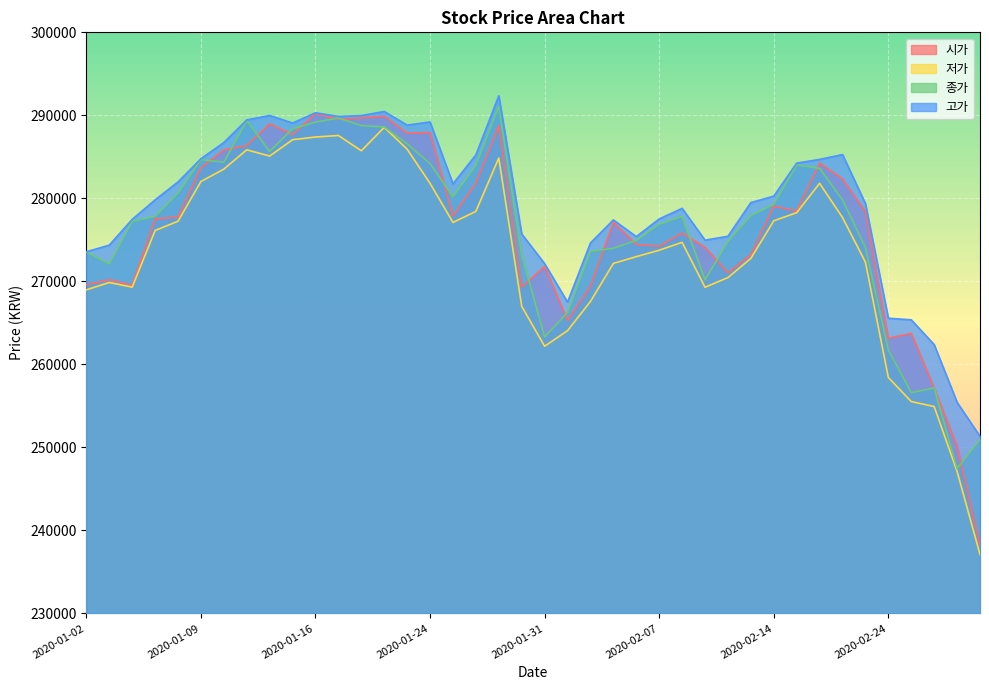

What is the sum of the 저가 values at 2020-01-14 and 2020-01-08?

562337